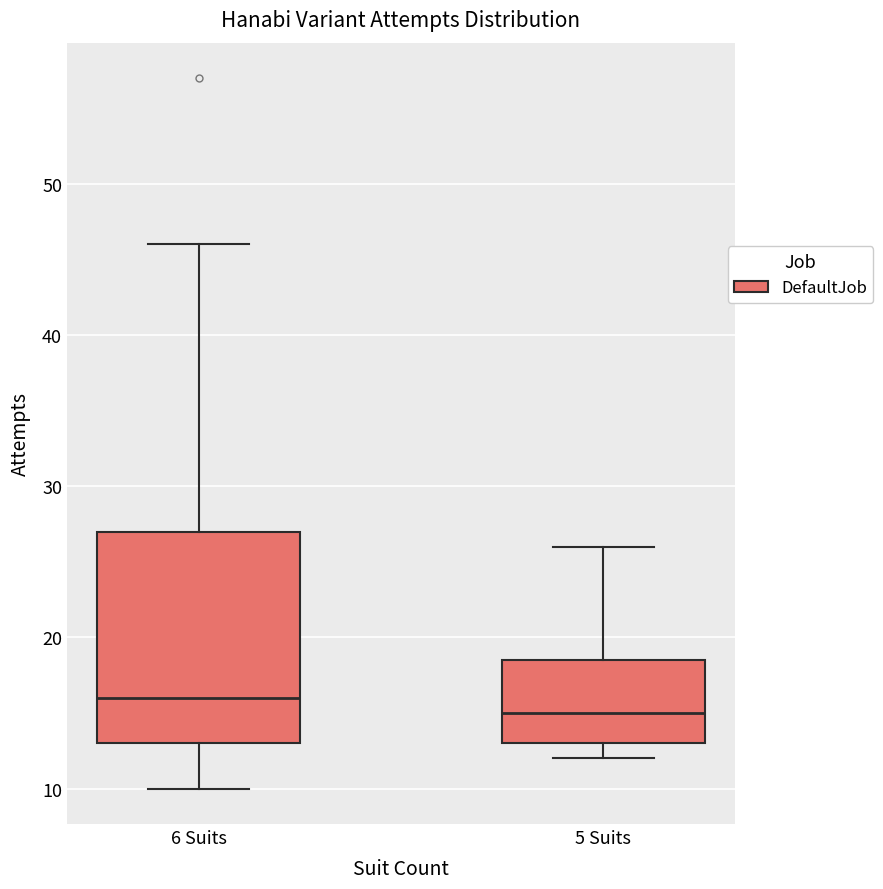

Which box's median line is the lowest?

5 Suits